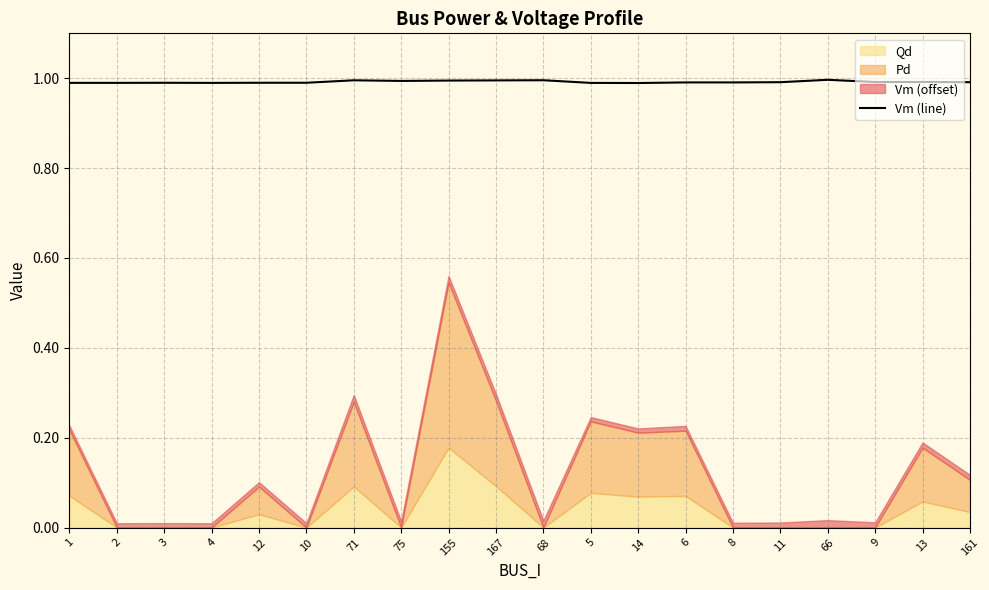

What is the minimum value for Vm (line)?

1.0